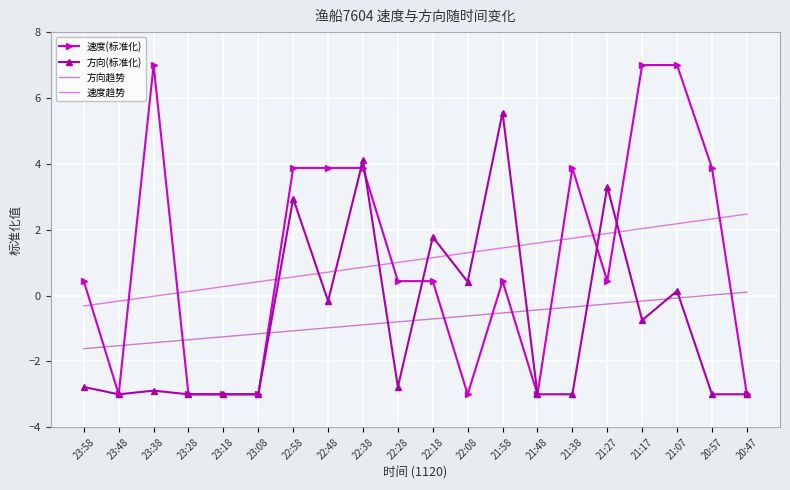

The value of 速度趋势 at 22:08 is 0.8. True or false?

False